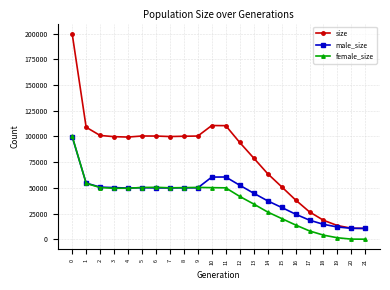

What is the minimum value for male_size?

10500